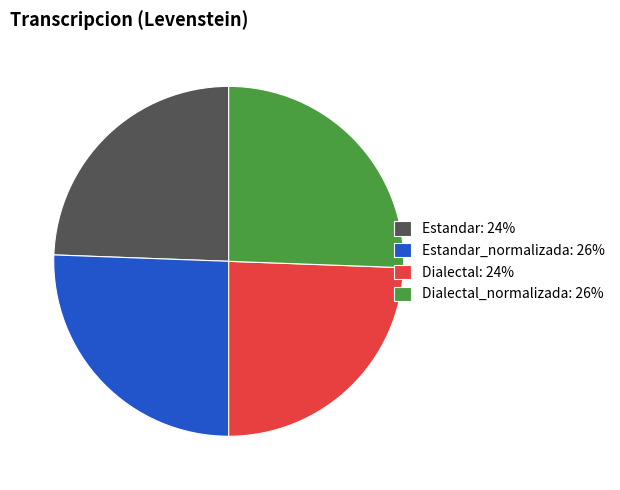

Does Dialectal_normalizada: 26% account for over 50% of the chart?

No